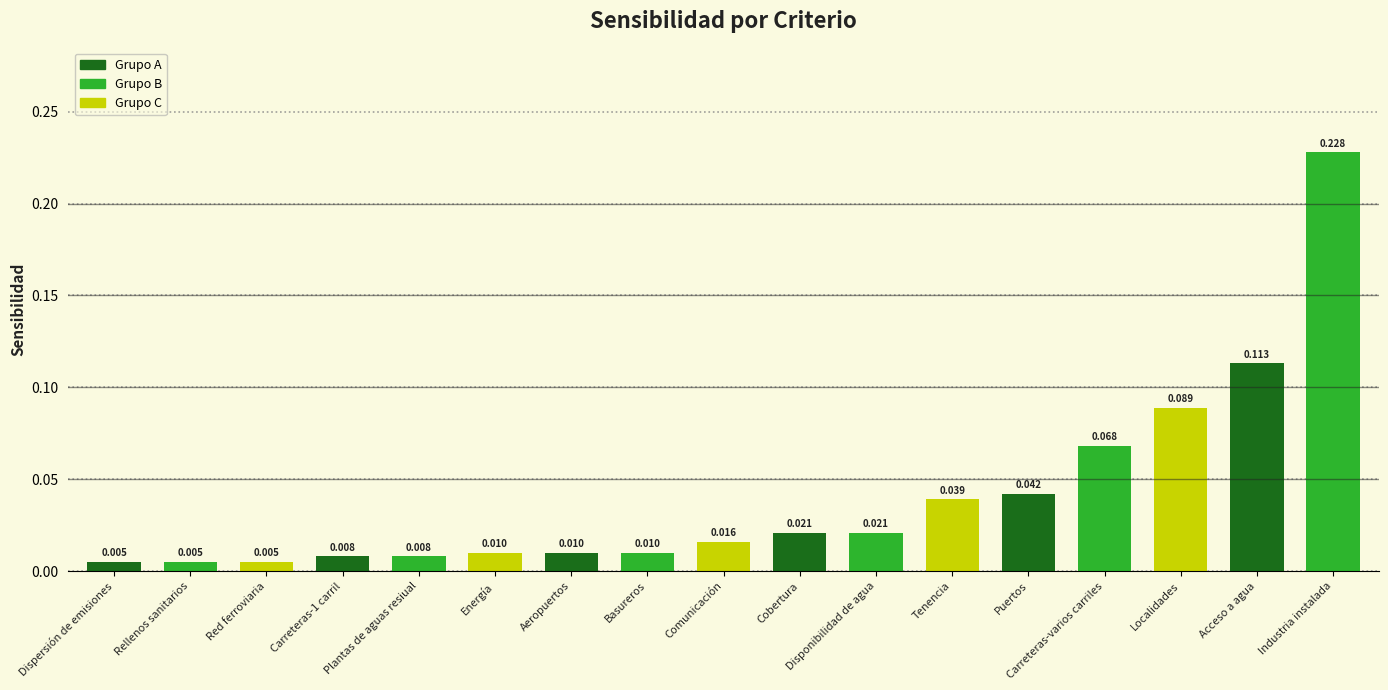

Which label corresponds to the largest value in the chart?

Industria instalada